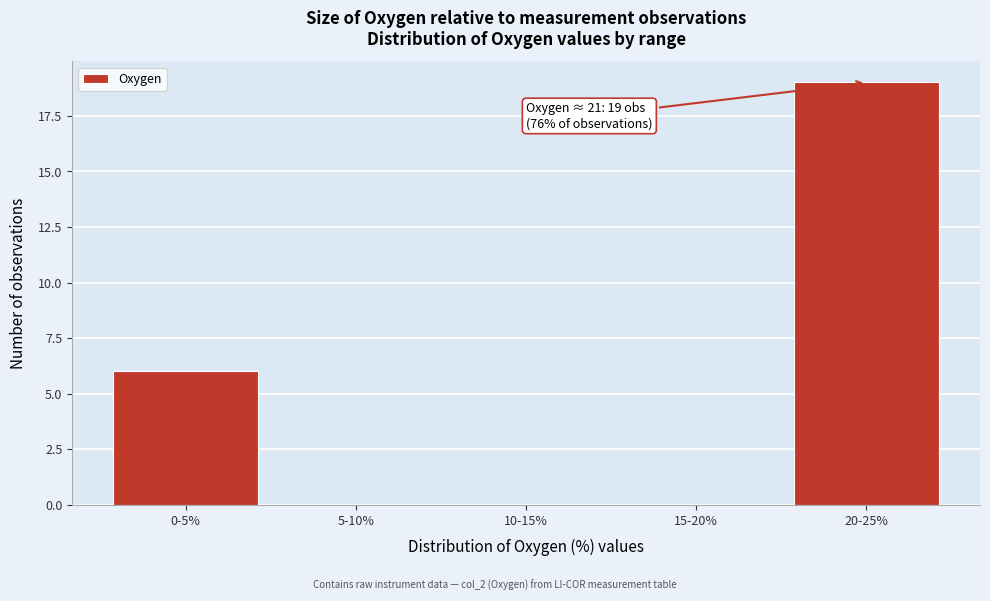

Reading right to left, transcribe all the data shown in this chart.

20-25%=19	15-20%=0	10-15%=0	5-10%=0	0-5%=6